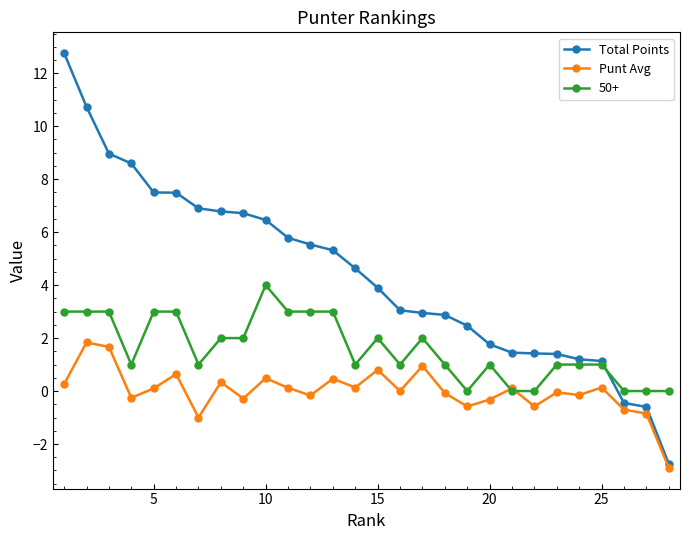

Which series has the largest total across all categories?

Total Points